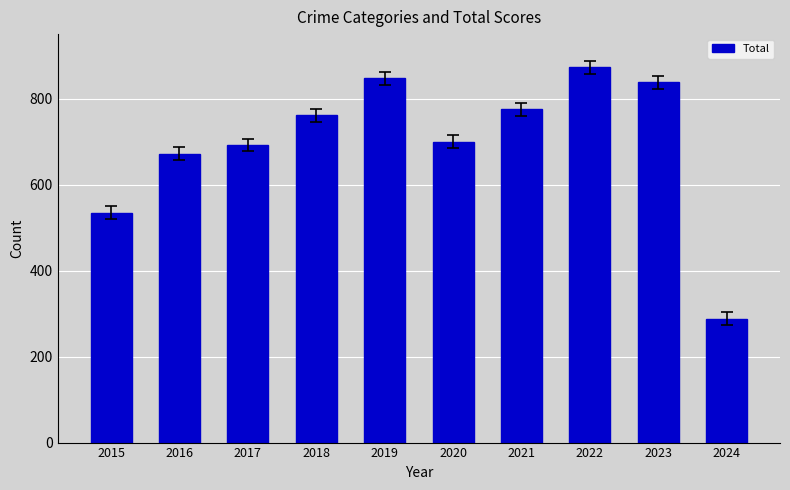

Between 2023 and 2020, which is larger?

2023